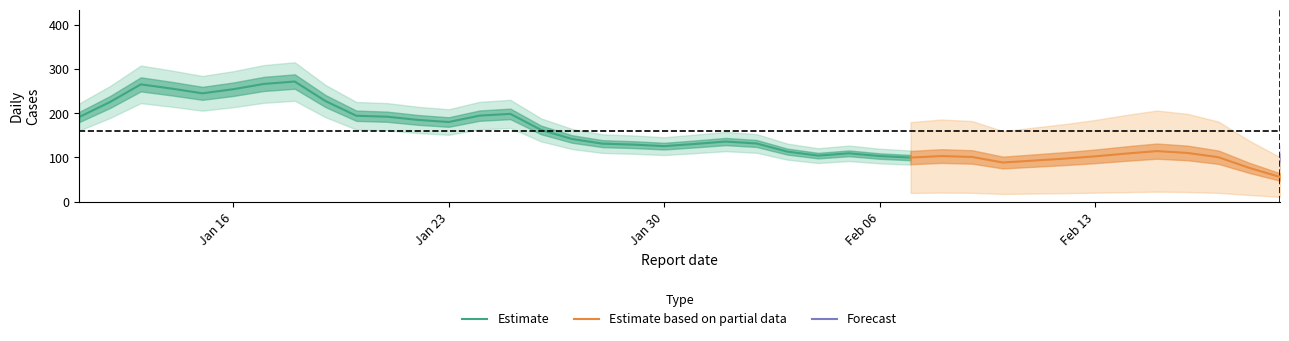

What is the maximum value for Estimate?

271.4